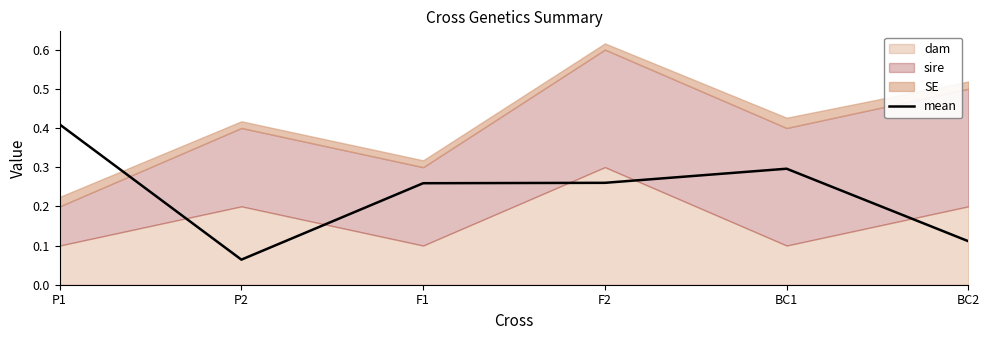

Reading left to right, list all the values displayed in this chart.

P1=0.4	P2=0.1	F1=0.3	F2=0.3	BC1=0.3	BC2=0.1